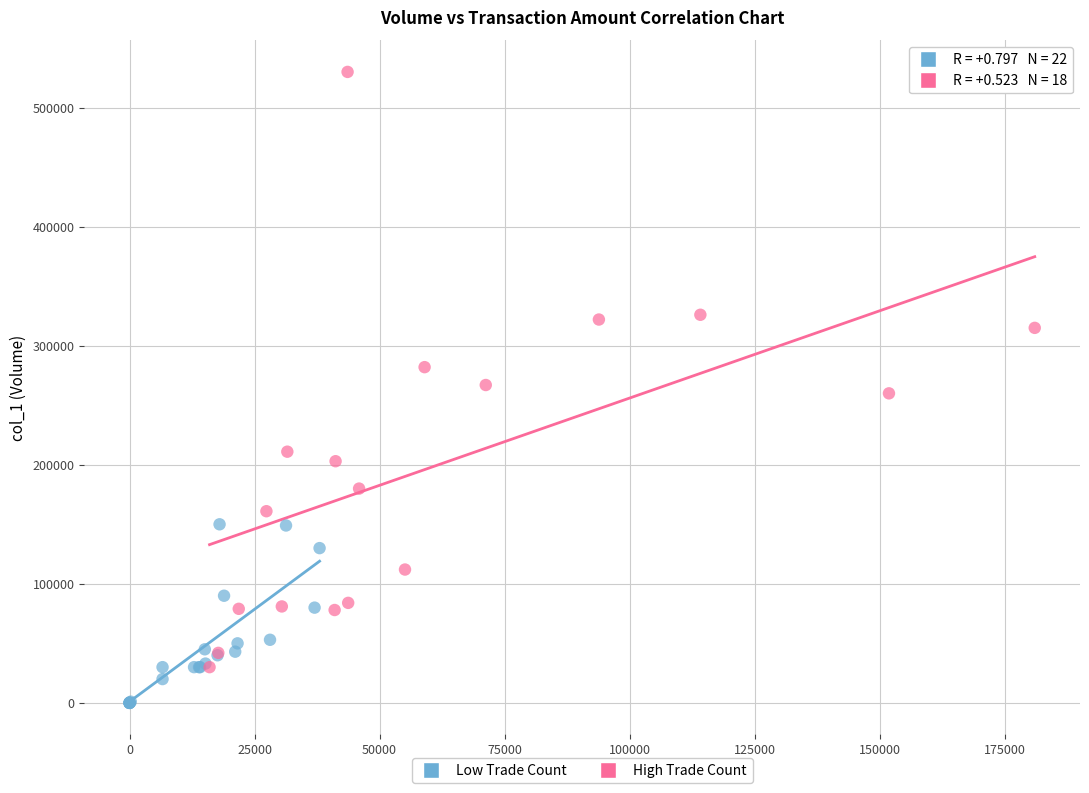

Which series has the largest Y range (max minus min)?

High Trade Count